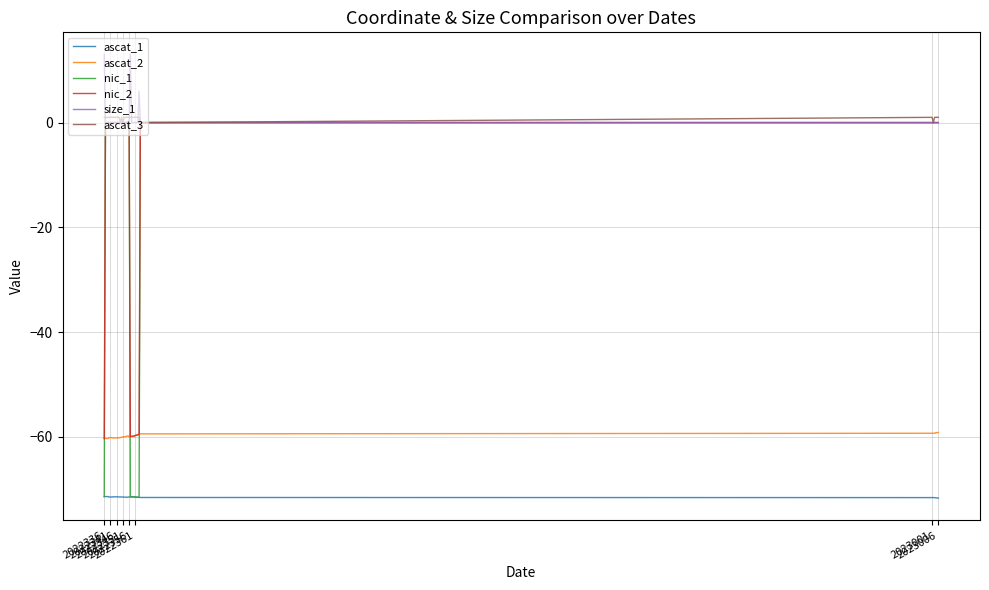

True or false: ascat_1 and ascat_2 cross at least once.

False